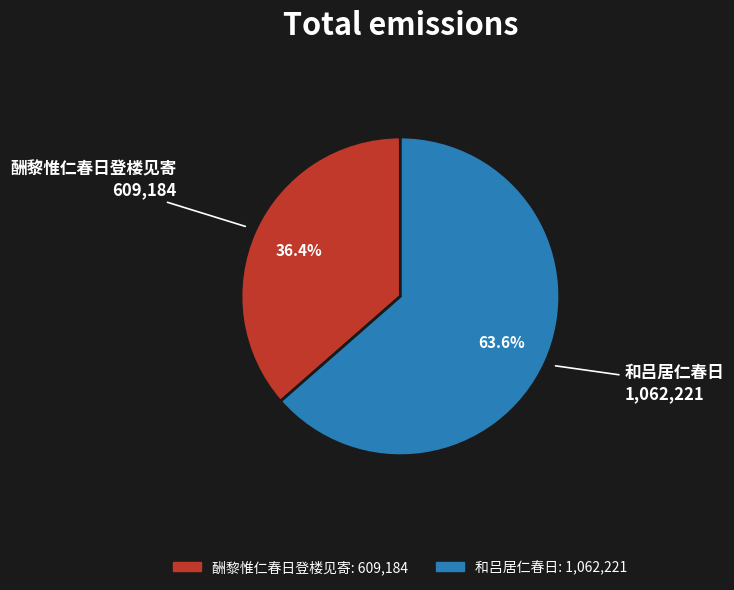

Which category has the smallest portion of the pie?

酬黎惟仁春日登楼见寄